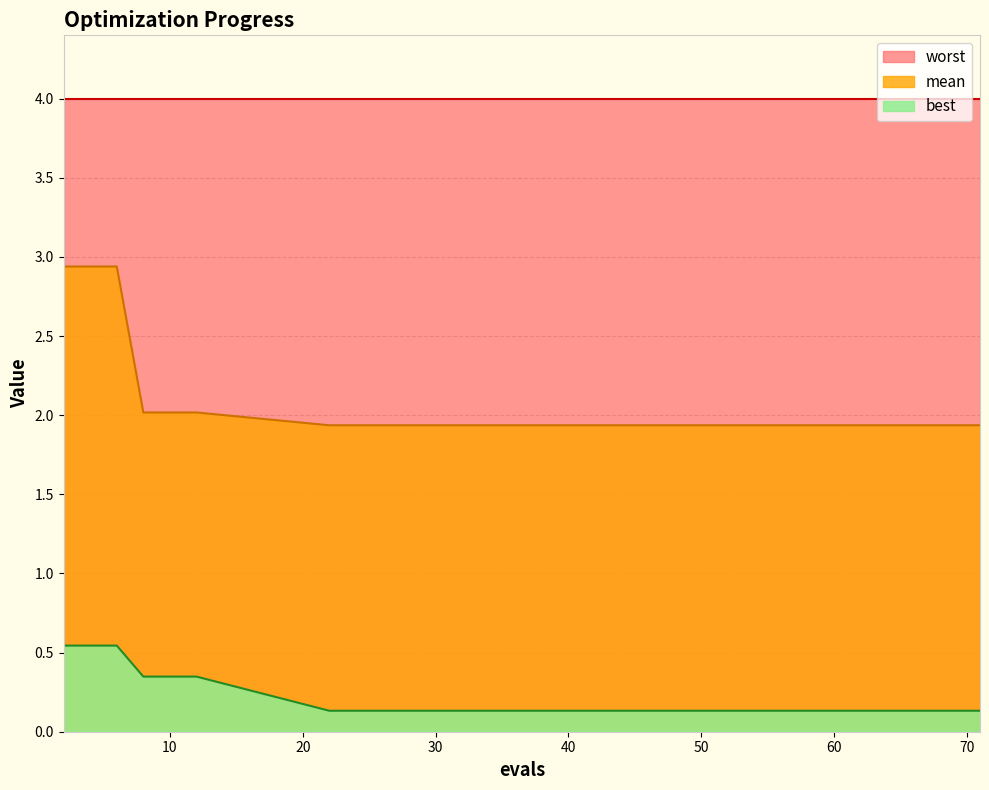

How many data points does each series have?

16